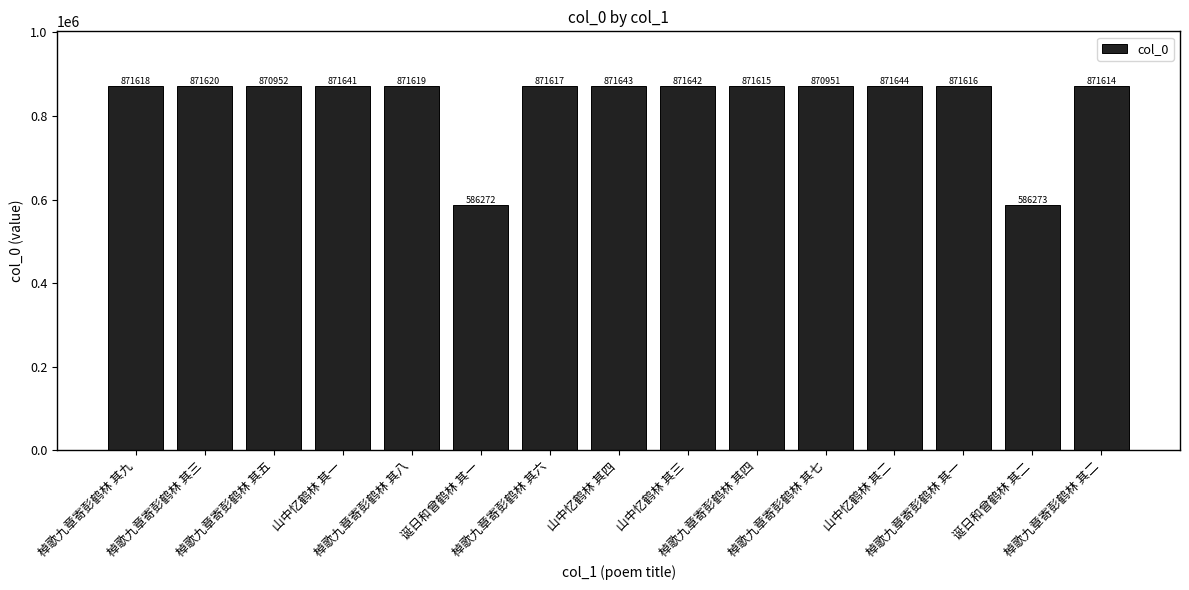

What is the difference between the values at 诞日和曾鹤林 其一 and 棹歌九章寄彭鹤林 其八?

285347